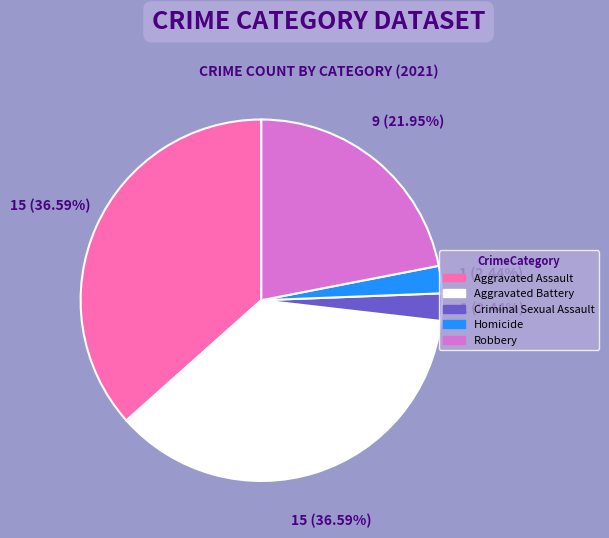

Is there any slice that represents more than half of the pie?

No